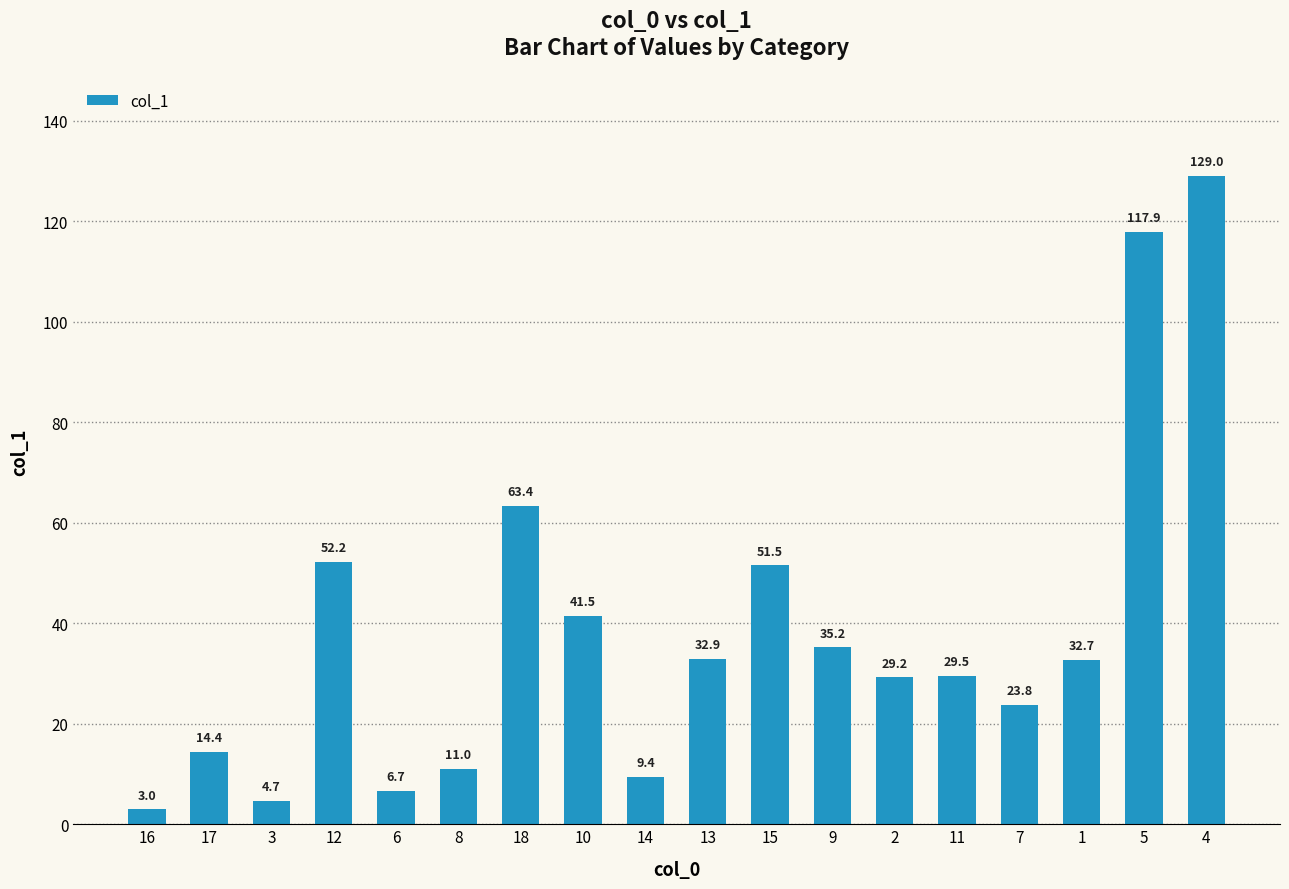

What is the change in value from 8 to 14?

-1.6